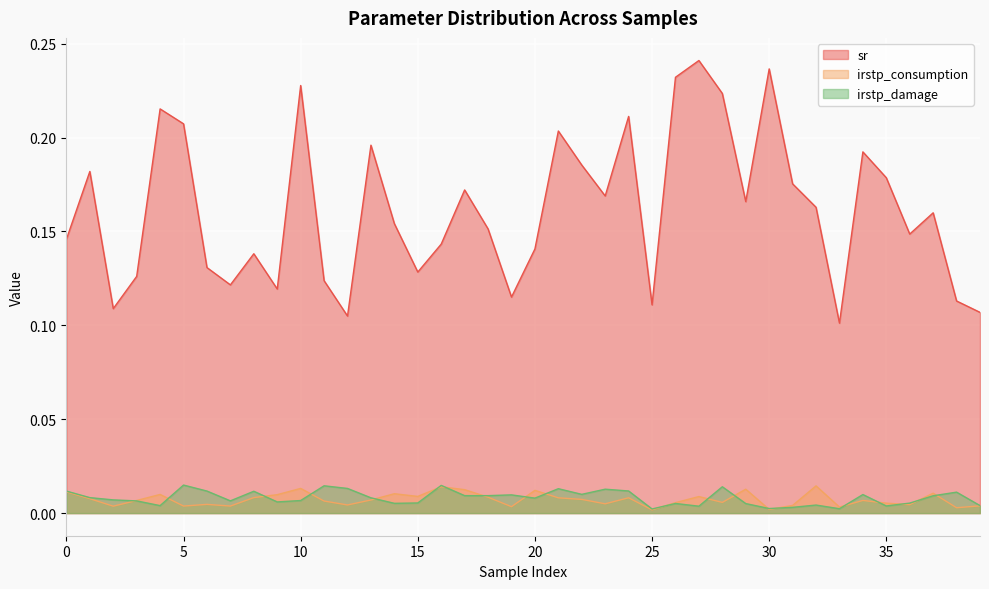

What is the value of the sr point at the 29th from the left?

0.2